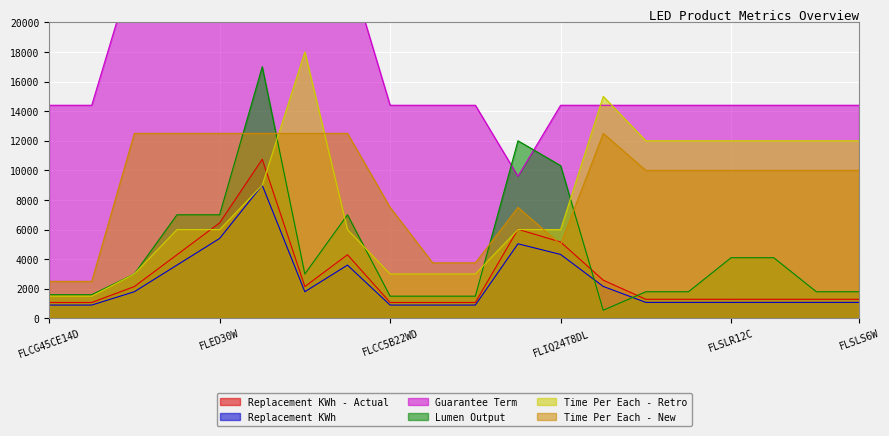

Where does the Replacement KWh series first go above 1080?

FLED10W